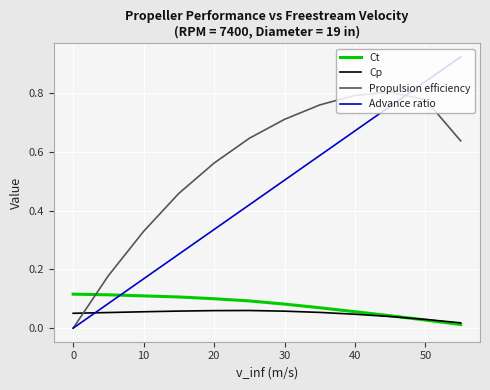

Which series has the largest range (max minus min)?

Advance ratio